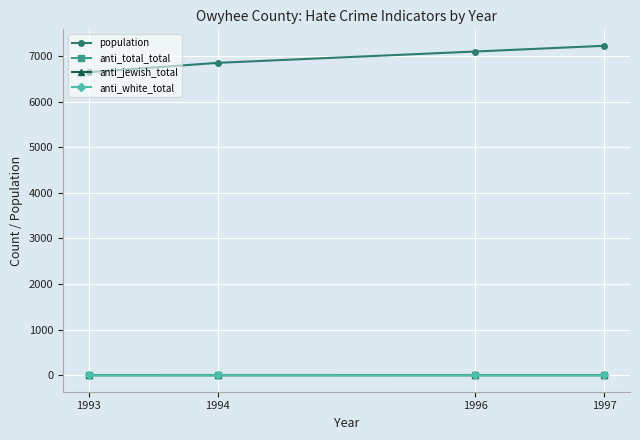

How many lines are shown in the chart?

4